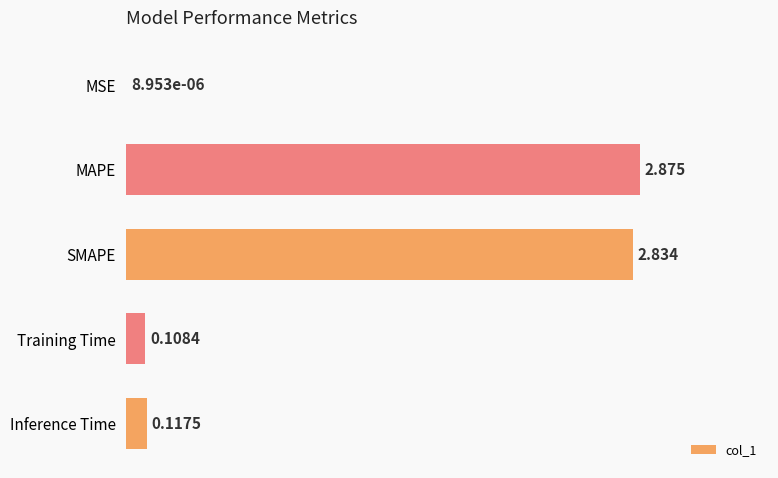

Which has a higher value, Training Time or MSE?

Training Time